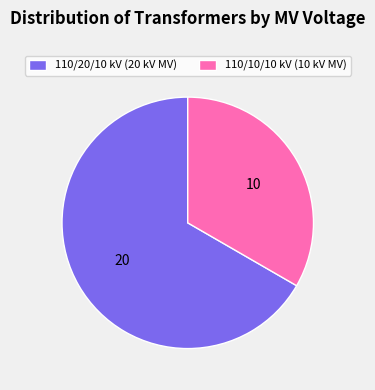

Between 110/20/10 kV (20 kV MV) and 110/10/10 kV (10 kV MV), which is larger?

110/20/10 kV (20 kV MV)